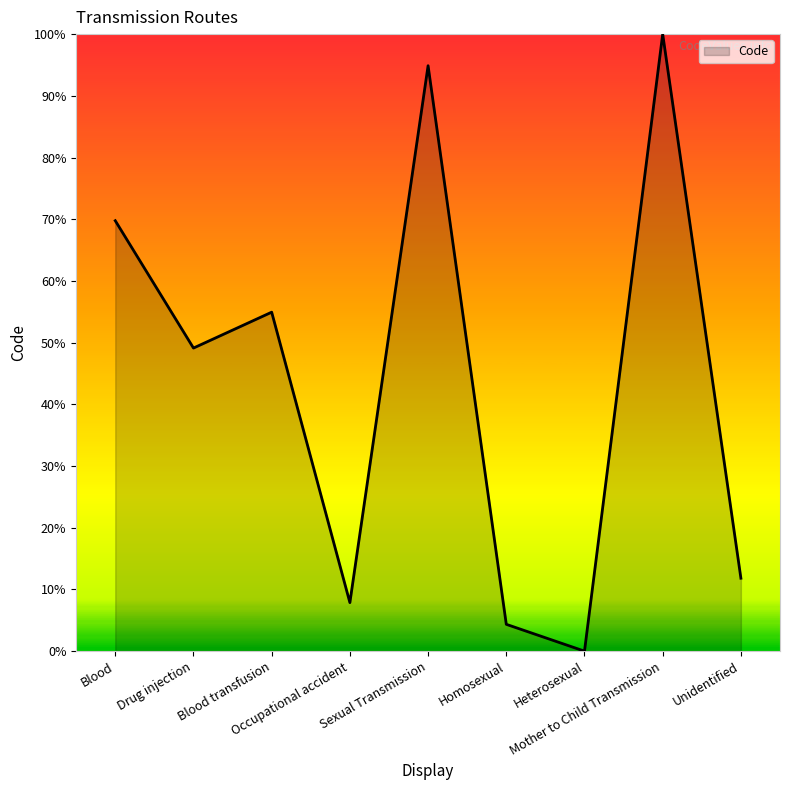

What is the difference between the maximum and minimum values?

100.0